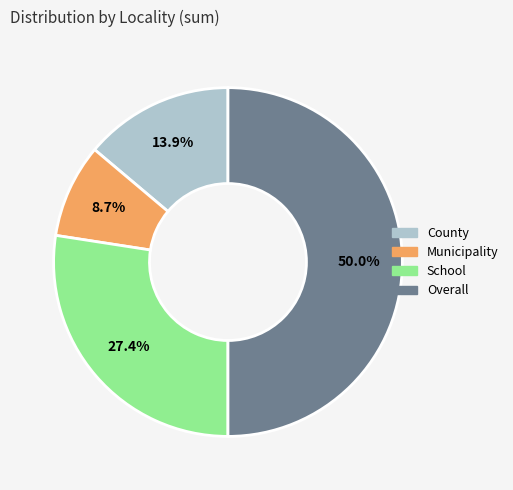

To the nearest percent, what is the difference between the largest and smallest slice percentages?

41%